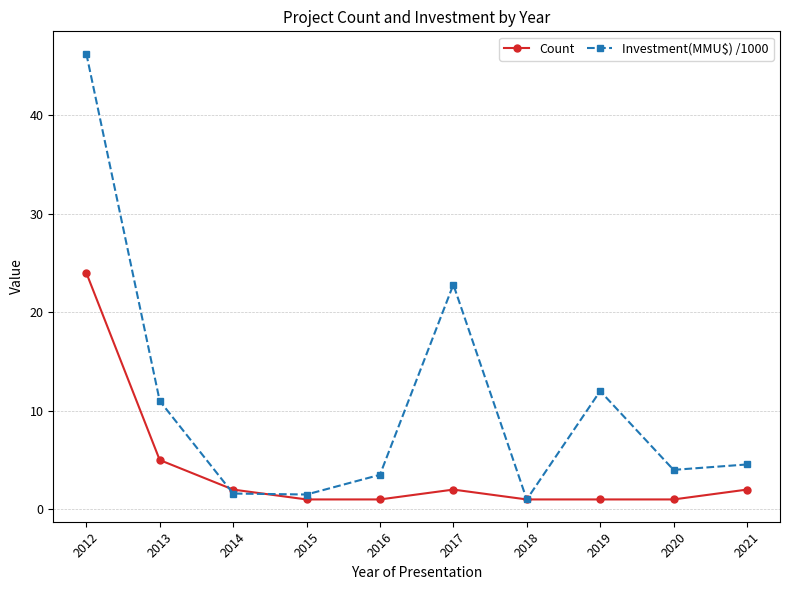

How many series are shown in this chart?

2